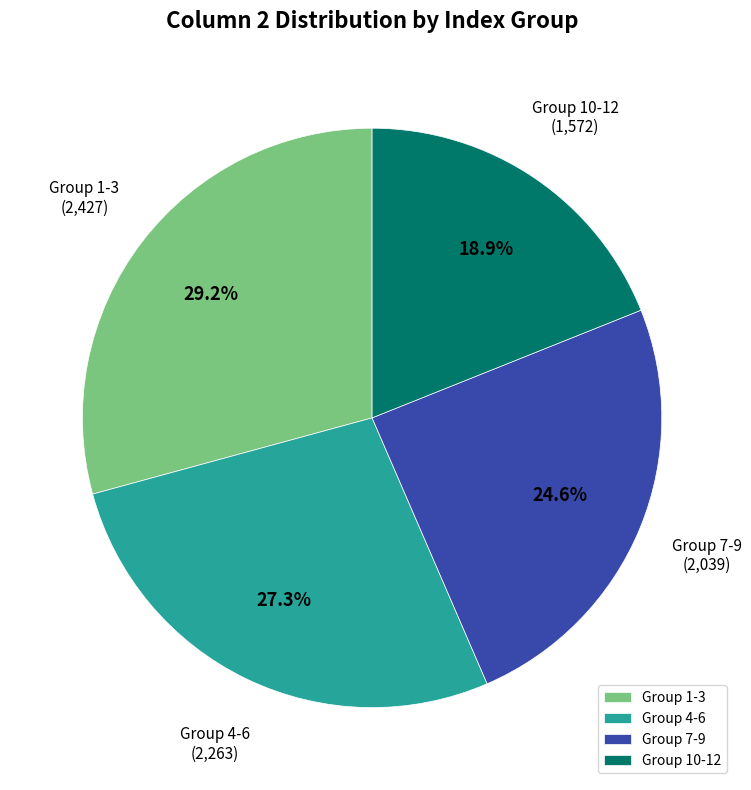

What is the ratio of the value at Group 1-3 to the value at Group 7-9?

1.2